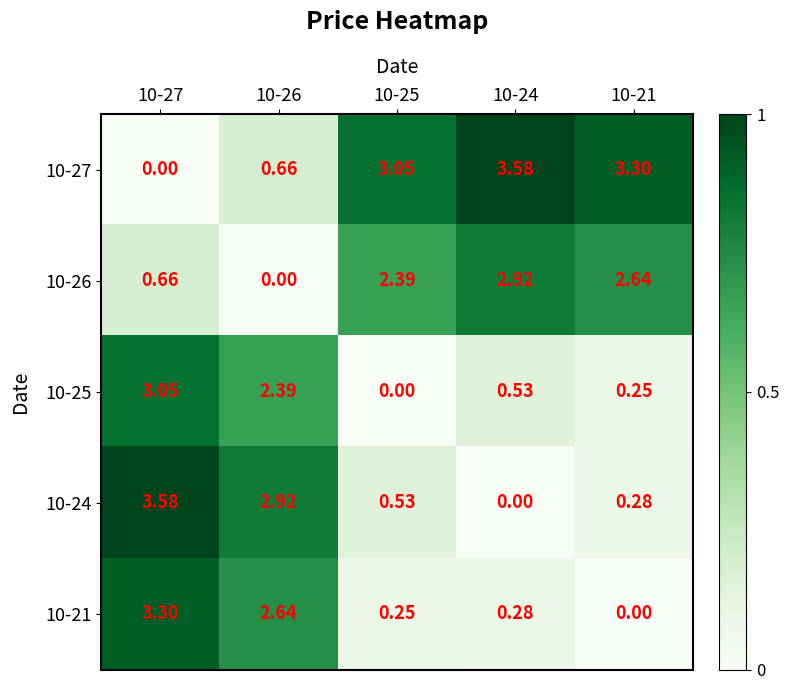

Is the value of 10-26 at 10-24 greater than the value of 10-25 at 10-27?

No